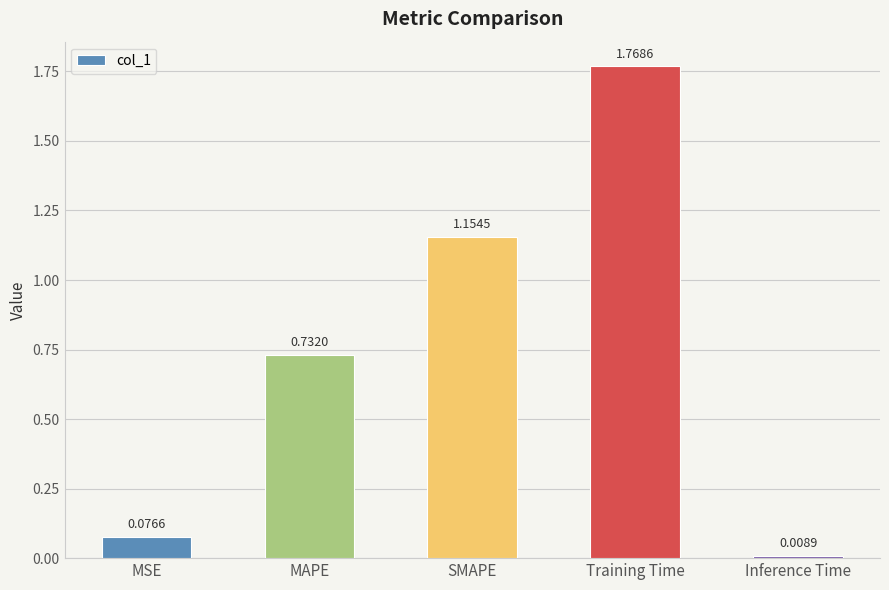

List the labels in order of value, smallest first.

Inference Time, MSE, MAPE, SMAPE, Training Time